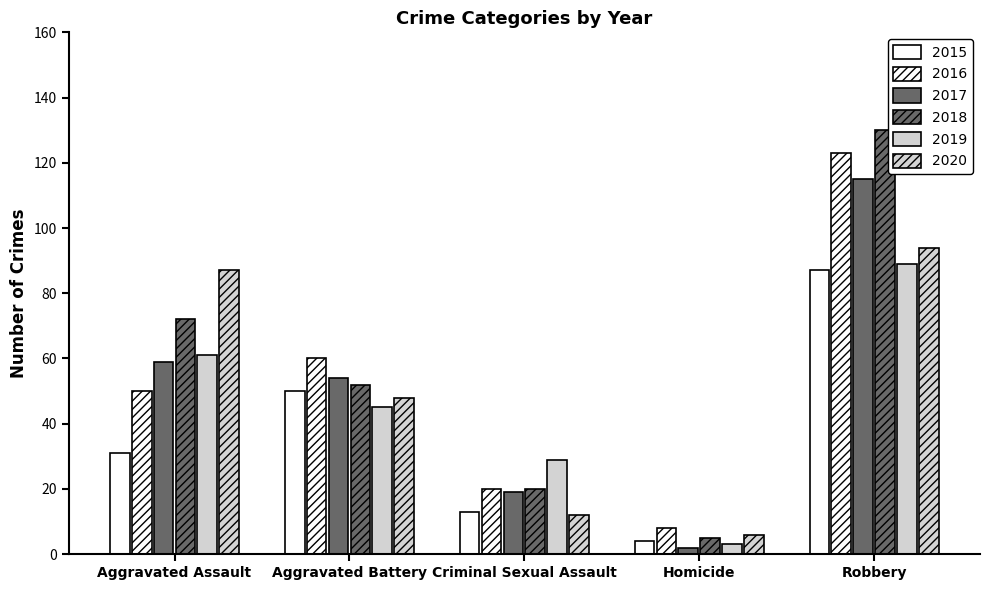

Is the value of 2015 at Homicide greater than the value of 2019 at Aggravated Assault?

No